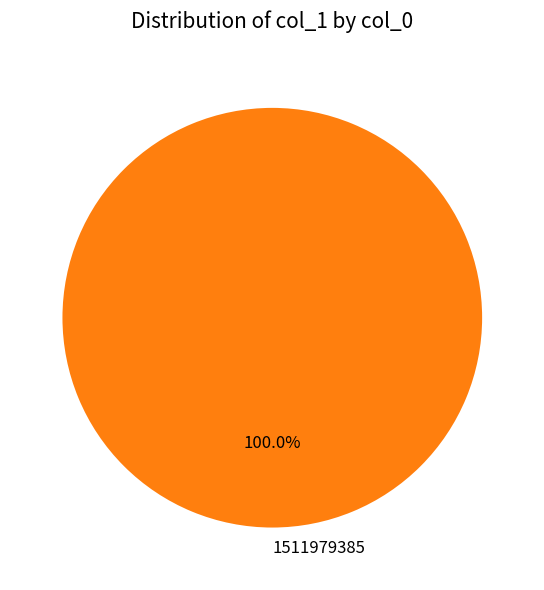

Rank the categories by value from lowest to highest.

1511979385